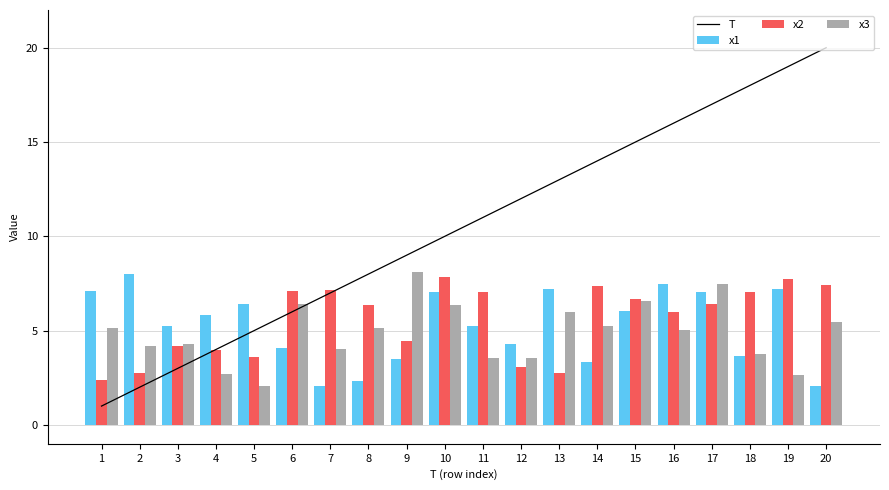

What is the difference between the highest and lowest values at 20?

17.9